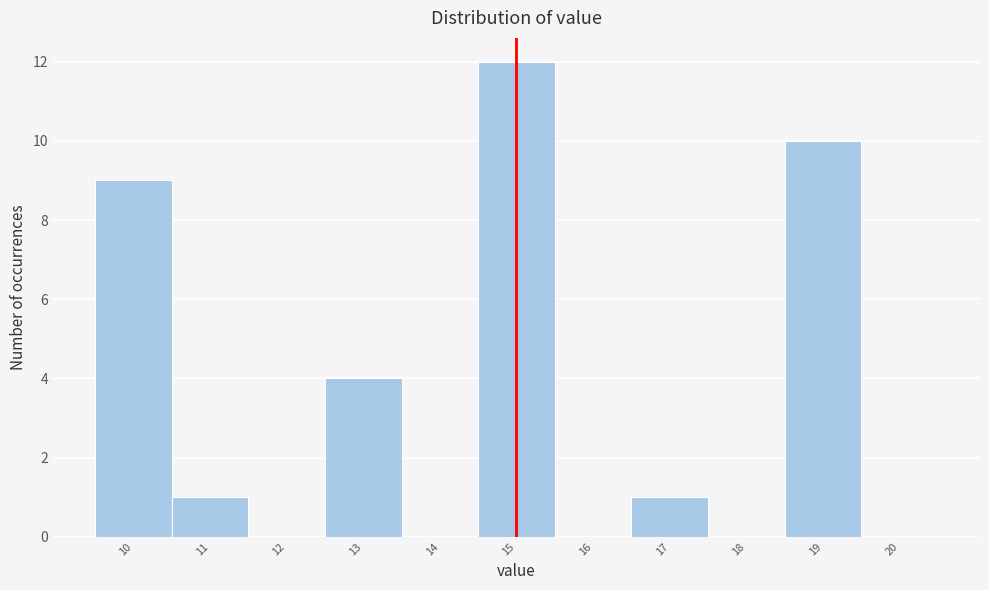

What is the height of the bar covering 14.5 to 15.5 on the x-axis? The values are not printed on the chart, so give them approximately, as read against the axis.

12